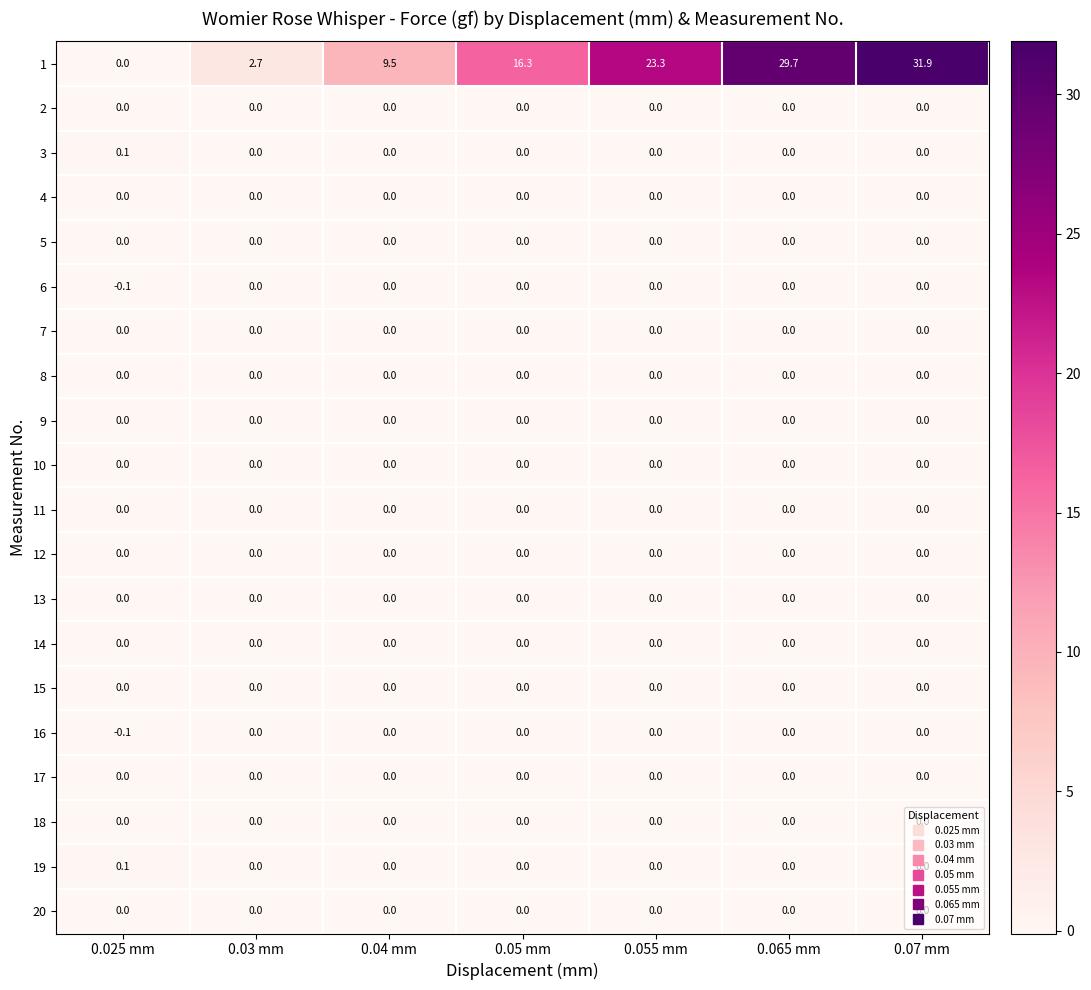

What is the greatest value displayed?

31.9